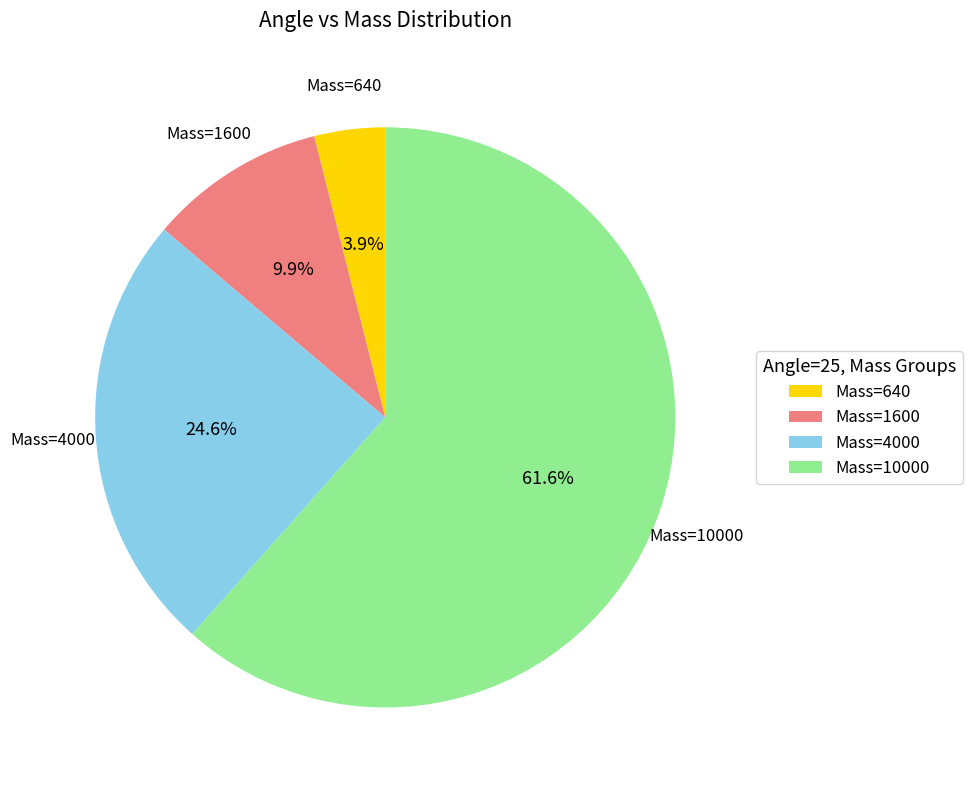

Rank the categories by value from lowest to highest.

Mass=640, Mass=1600, Mass=4000, Mass=10000